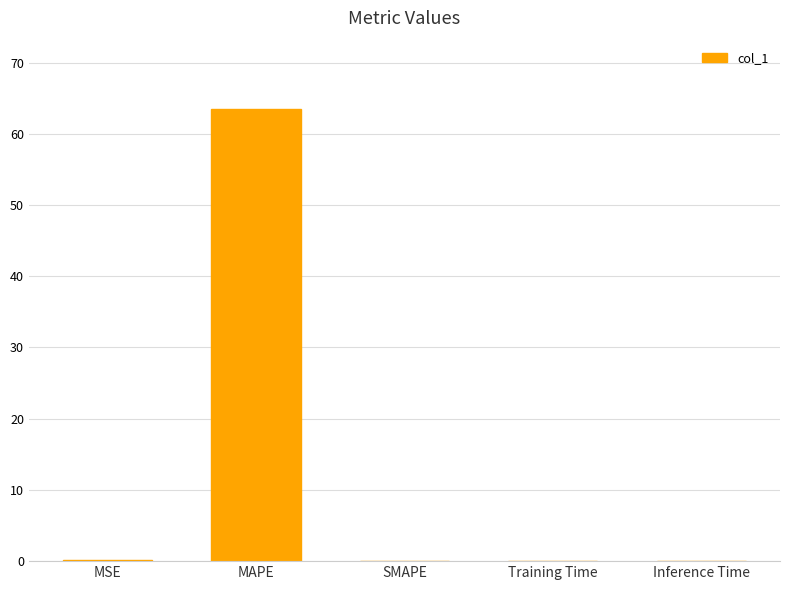

Are the bars horizontal?

No